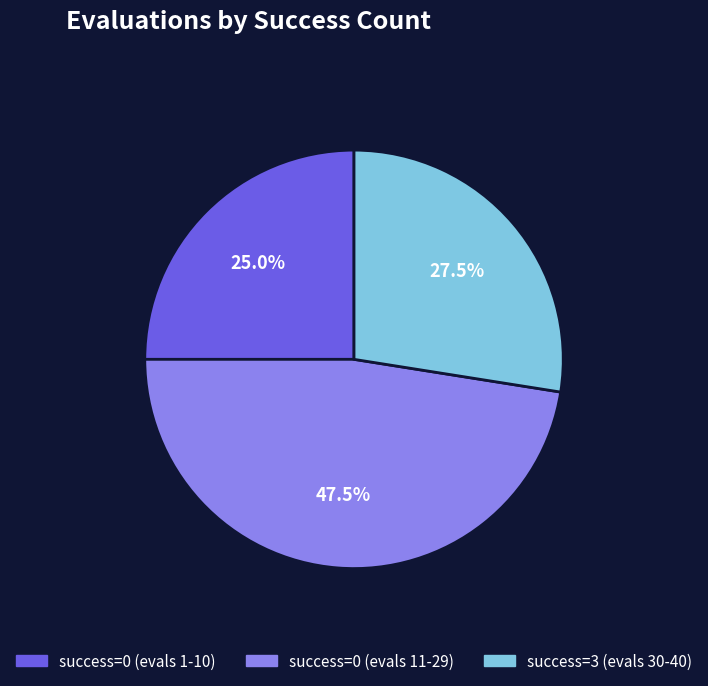

Is there a majority slice in this chart?

No